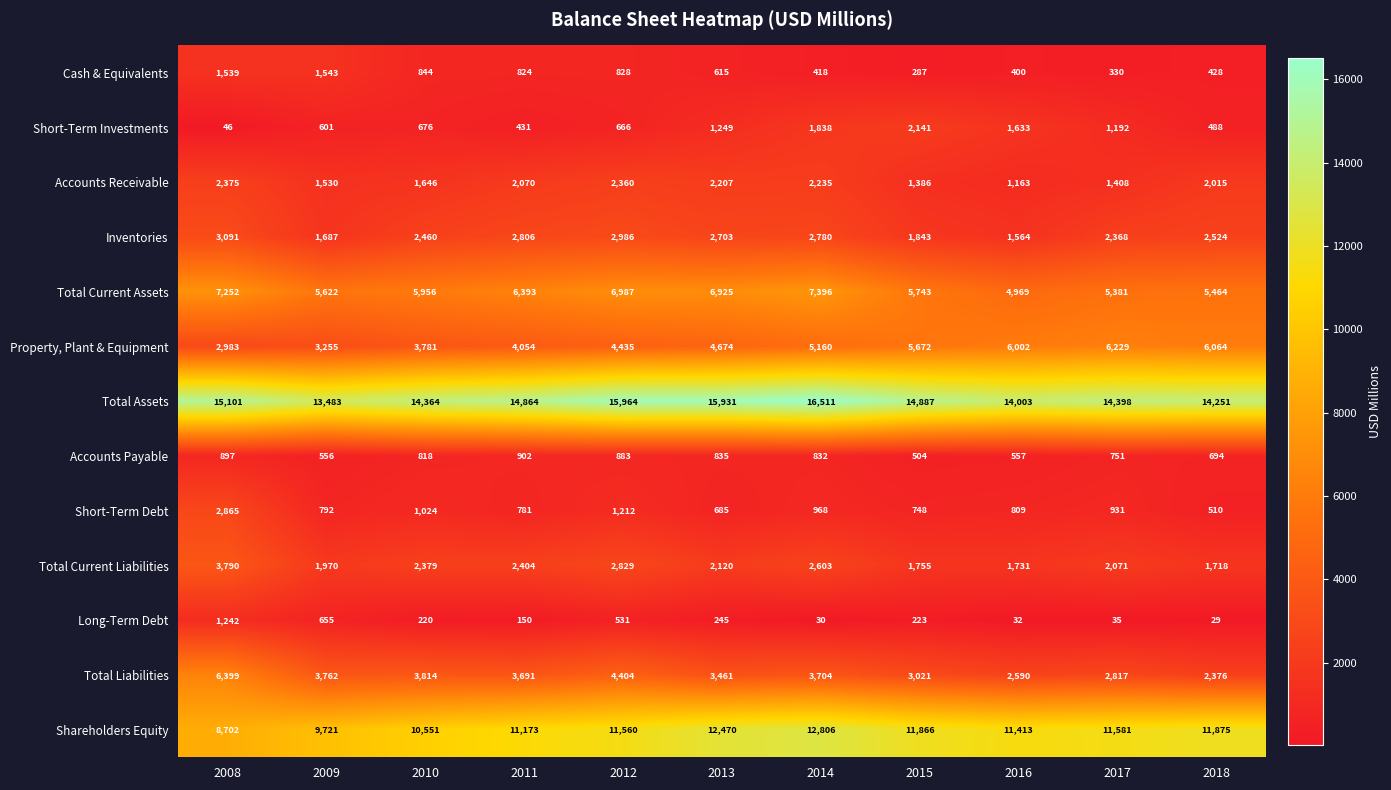

At how many categories does at least one series exceed 6249?

11